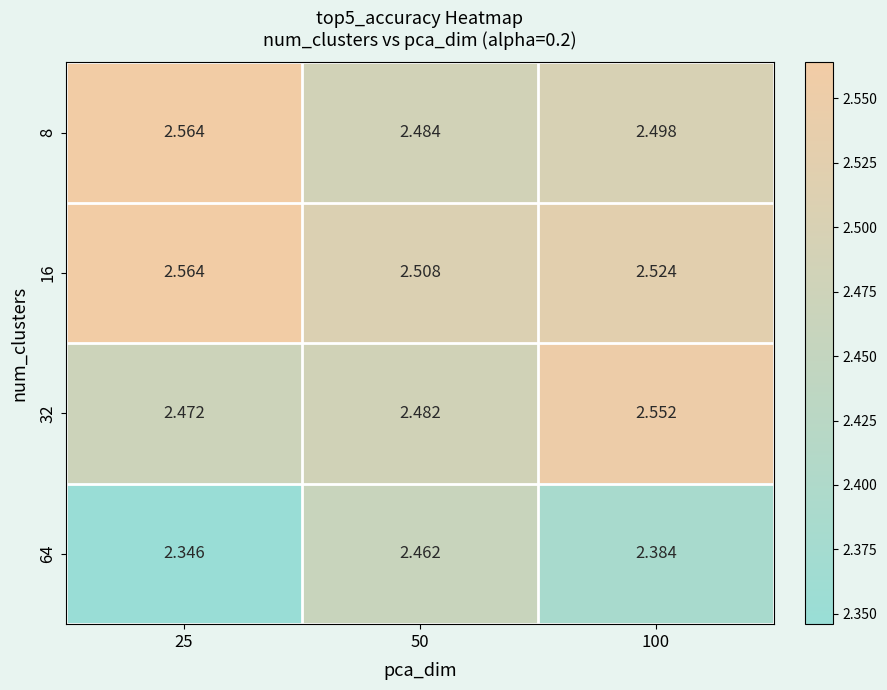

Is the value of 64 at 25 greater than the value of 32 at 50?

No